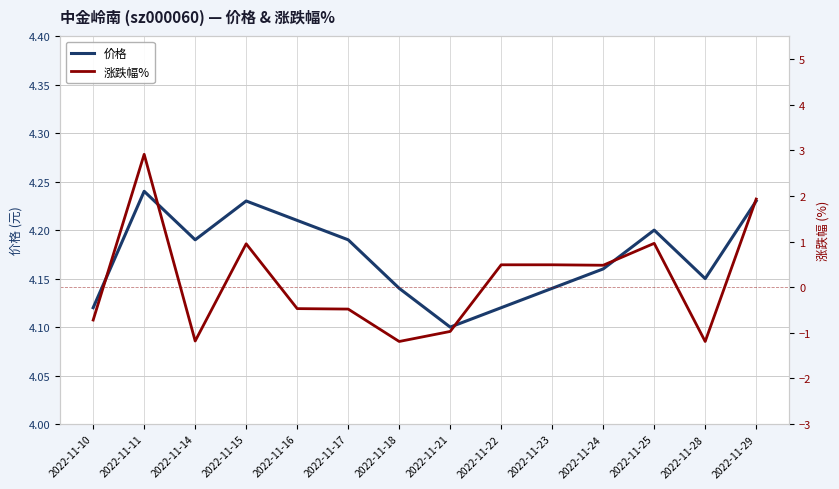

Count the 价格 values in the range 4 to 5.

14